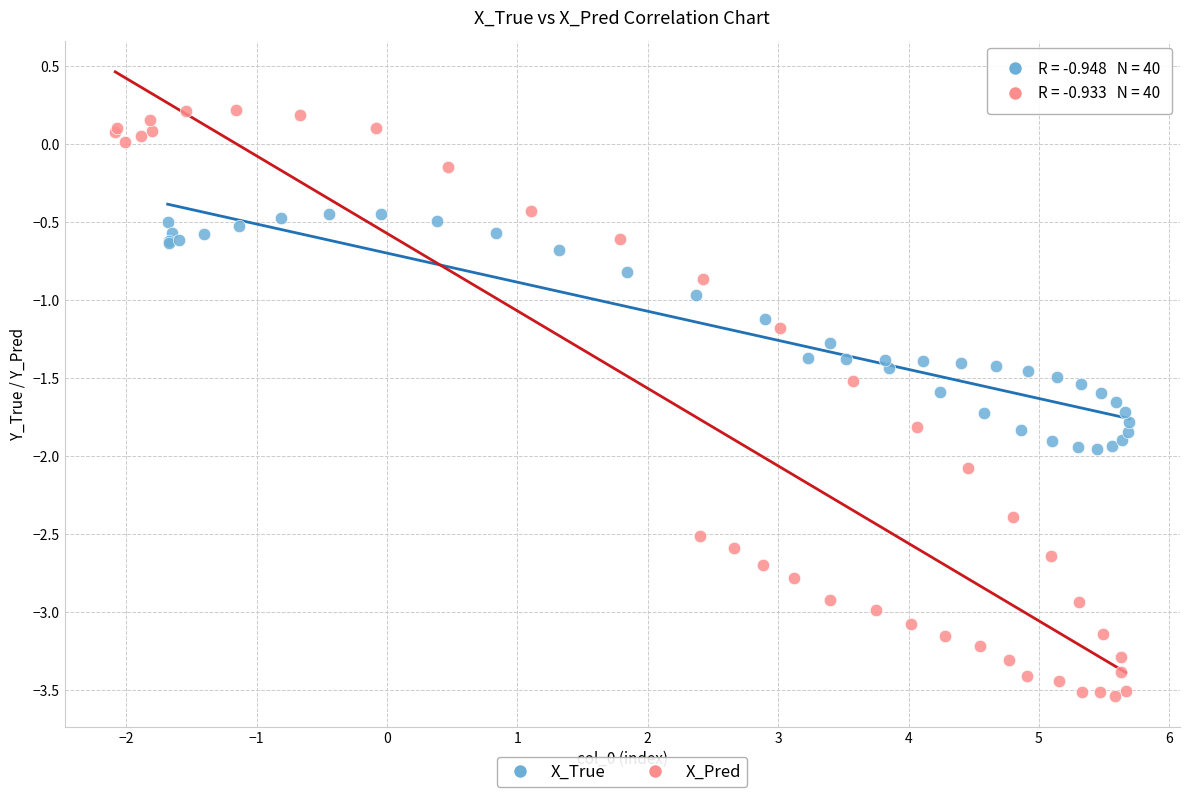

Which series reaches the minimum Y coordinate?

X_Pred